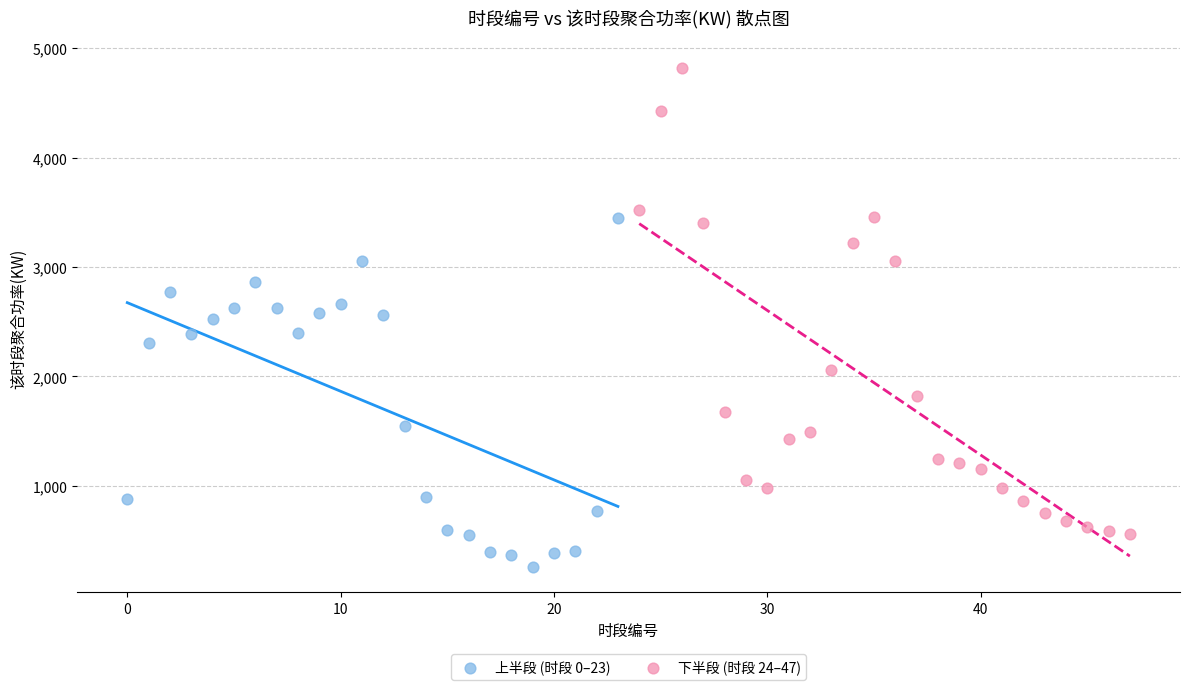

Which series has the largest Y range (max minus min)?

下半段 (时段 24–47)